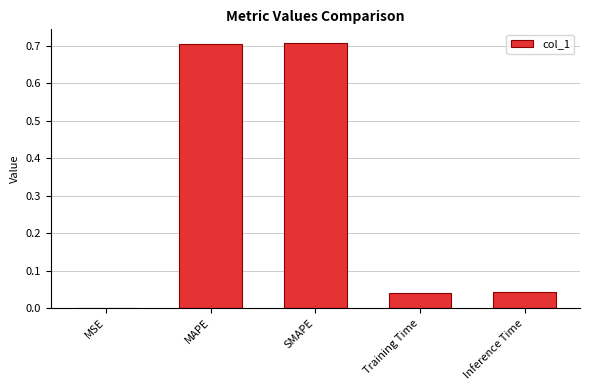

True or false: the data shows 1.0 at SMAPE.

False